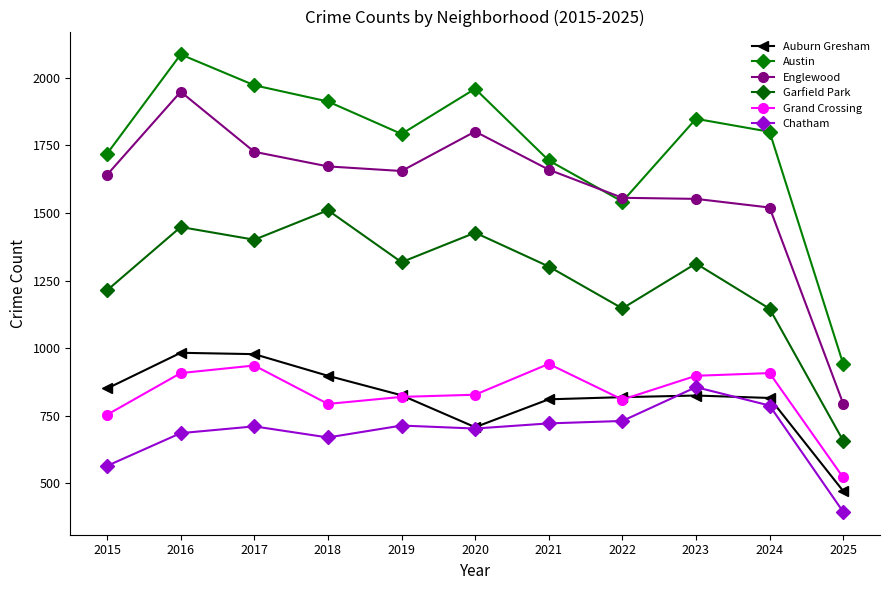

Reading right to left, what are all the values shown in this chart?

Auburn Gresham: 472	816	825	819	811	708	826	898	978	983	851
Austin: 942	1800	1848	1542	1694	1959	1792	1912	1972	2086	1719
Englewood: 795	1520	1552	1556	1660	1801	1655	1672	1726	1948	1641
Garfield Park: 658	1146	1313	1147	1302	1427	1318	1510	1401	1448	1214
Grand Crossing: 522	908	898	810	942	828	820	794	936	908	754
Chatham: 395	788	856	731	722	703	714	670	711	686	565